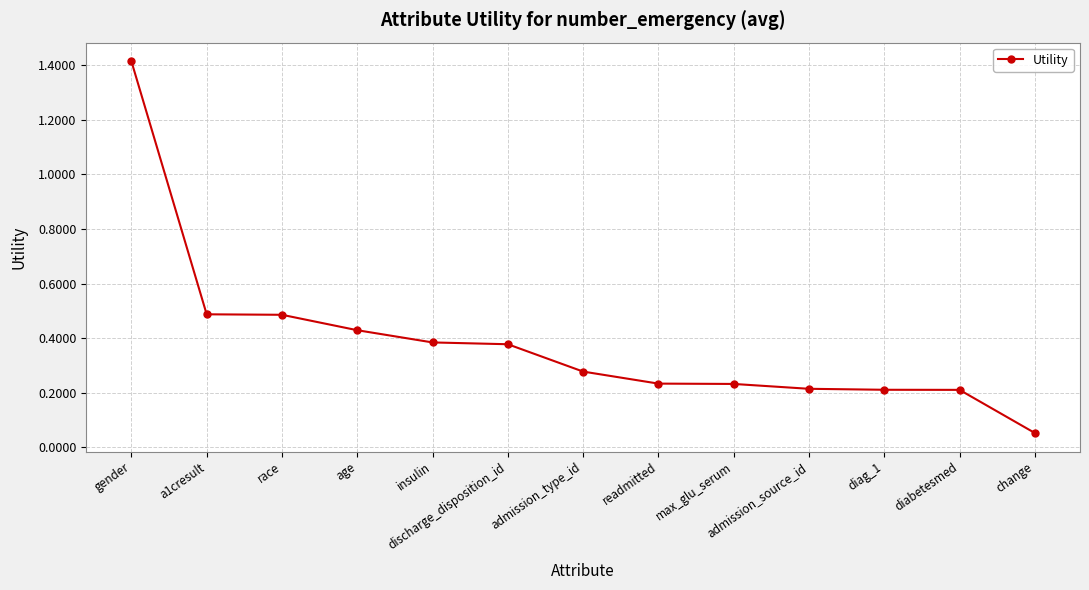

What is the label of the 2nd point from the left?

a1cresult